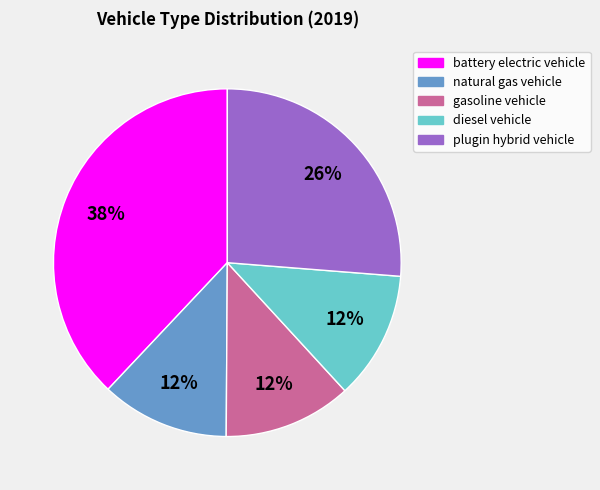

How many slices are in this pie chart?

5